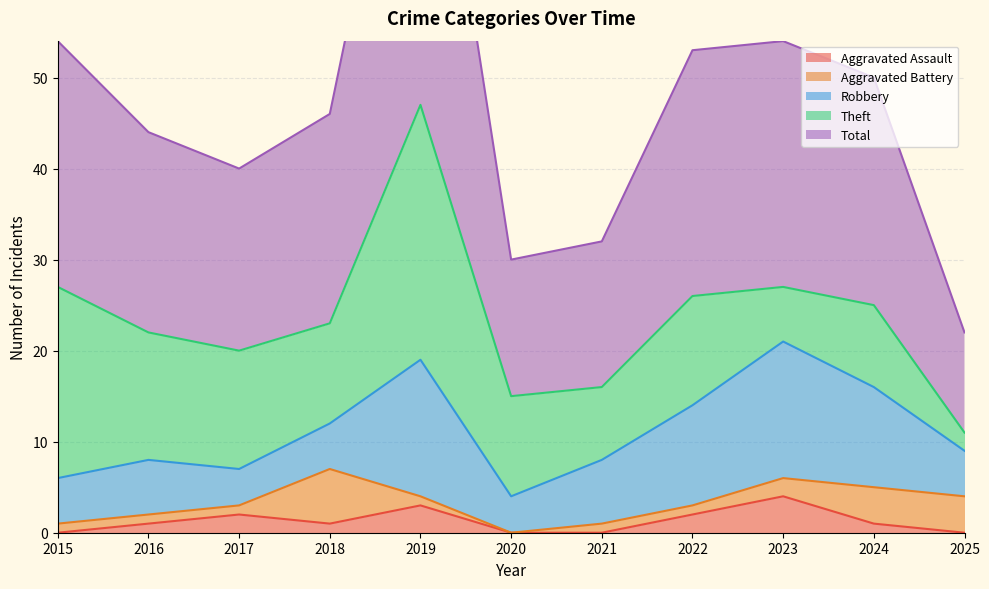

Rank the series at 2020 from highest to lowest value.

Total, Theft, Robbery, Aggravated Assault, Aggravated Battery